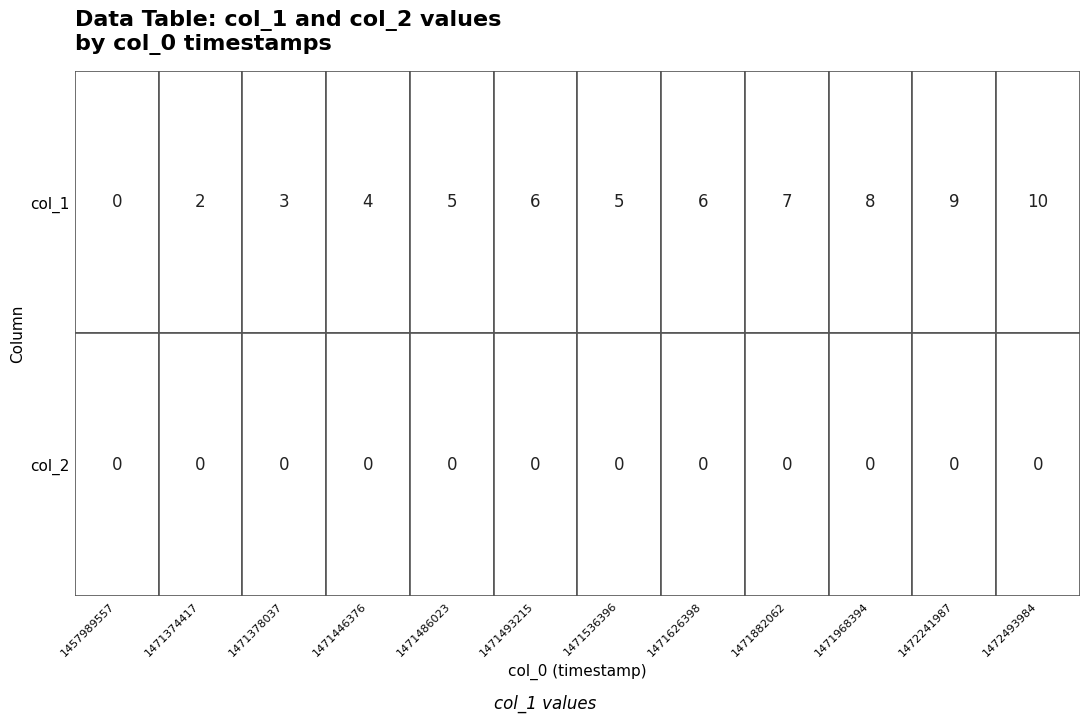

The 0 series shows 1 at 1471378037. True or false?

False